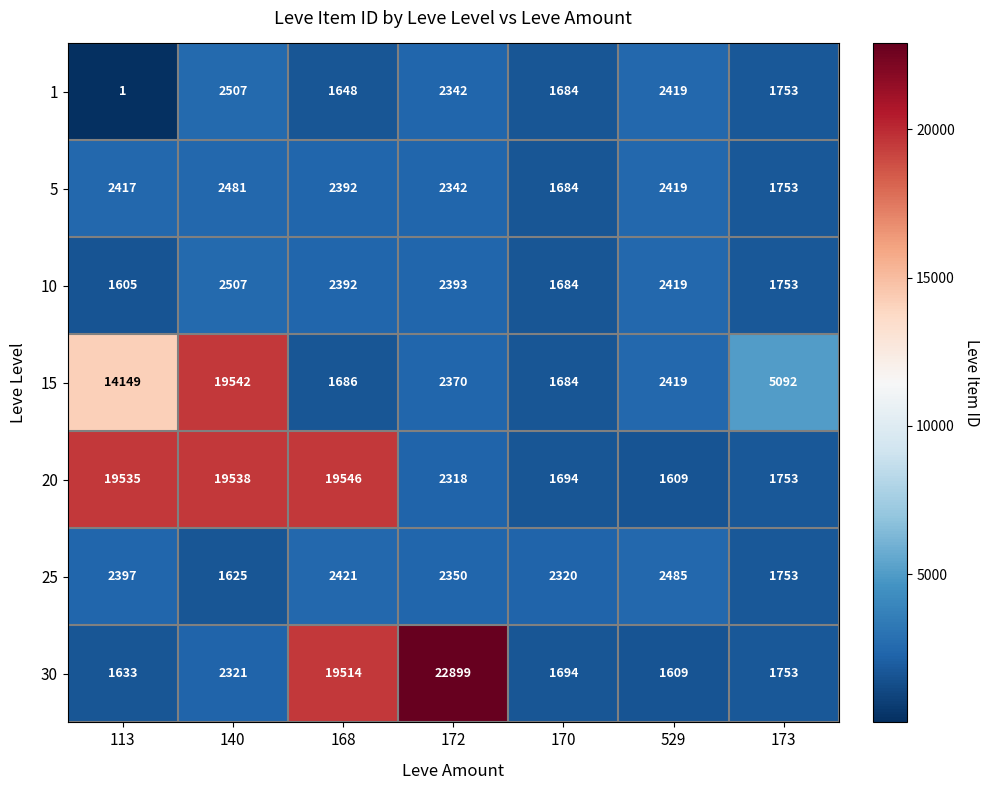

Which series changed the most between 168 and 529?

20